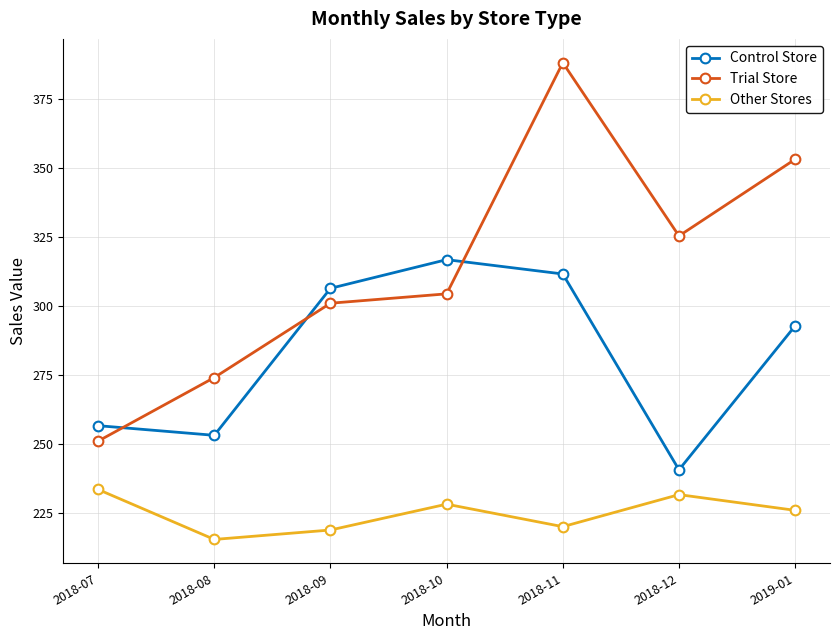

What are all the series names shown in the legend?

Control Store, Trial Store, Other Stores